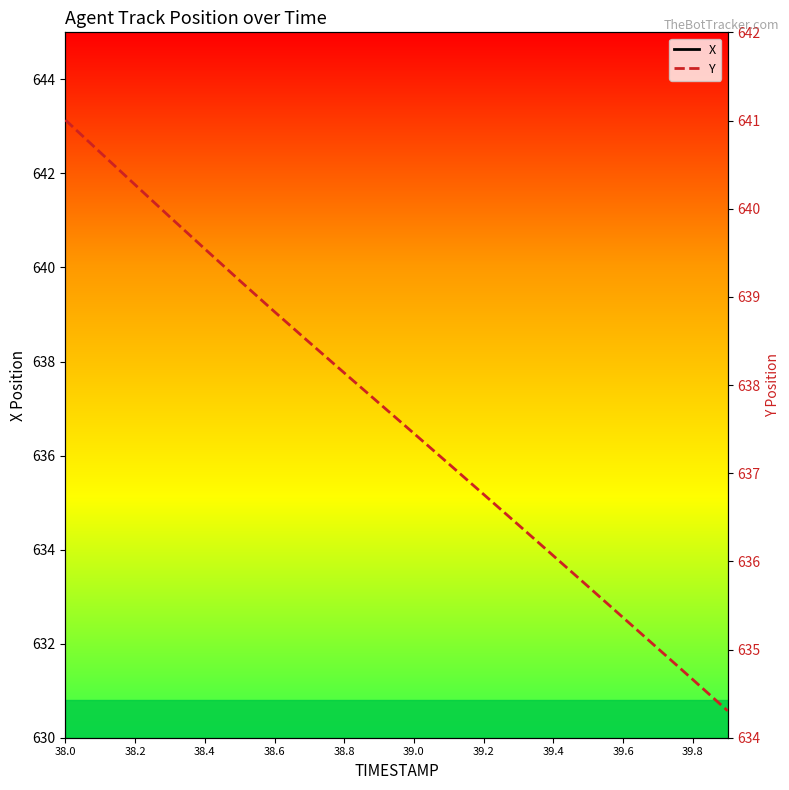

Where is Y nearest to the value 637?

11